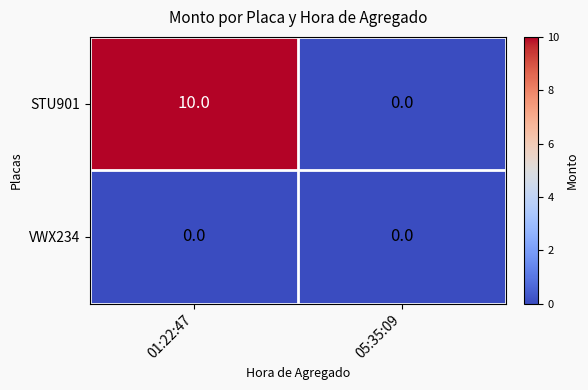

At which category is the sum across all series the highest?

01:22:47